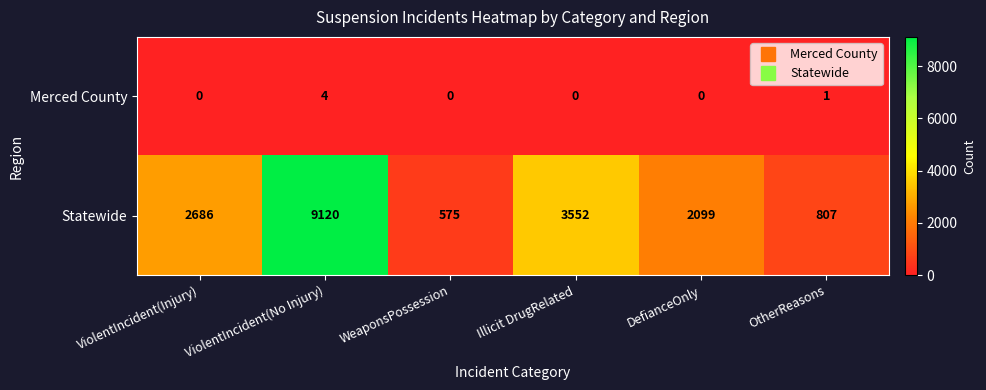

The value of Merced County at ViolentIncident(Injury) is 0. True or false?

True